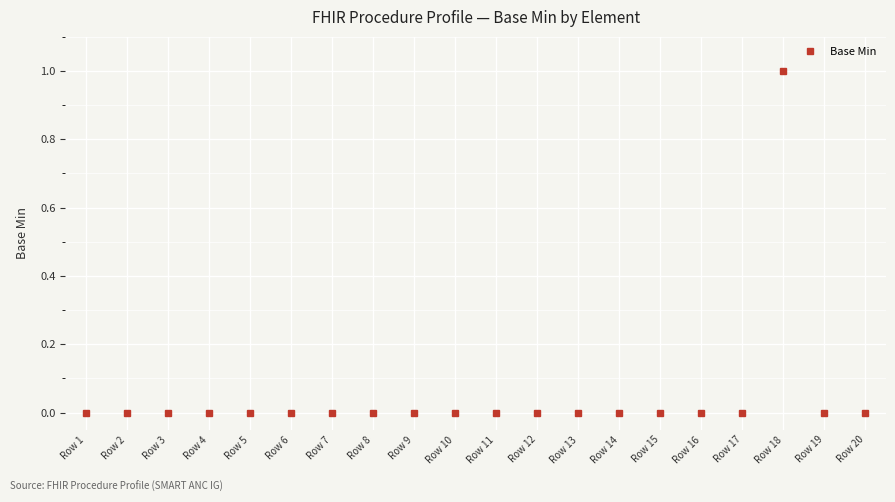

How many lines are shown in the chart?

1